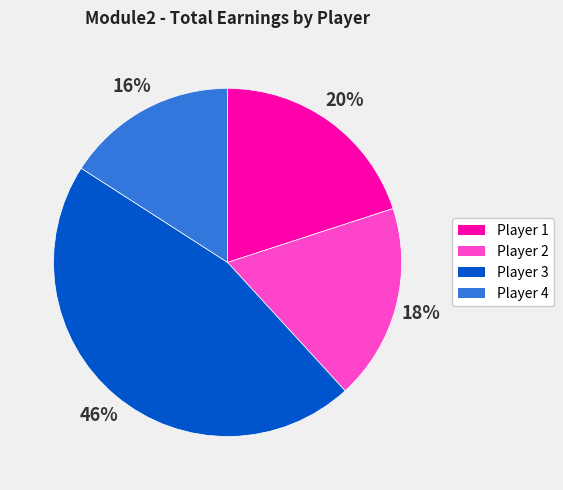

Is there a majority slice in this chart?

No